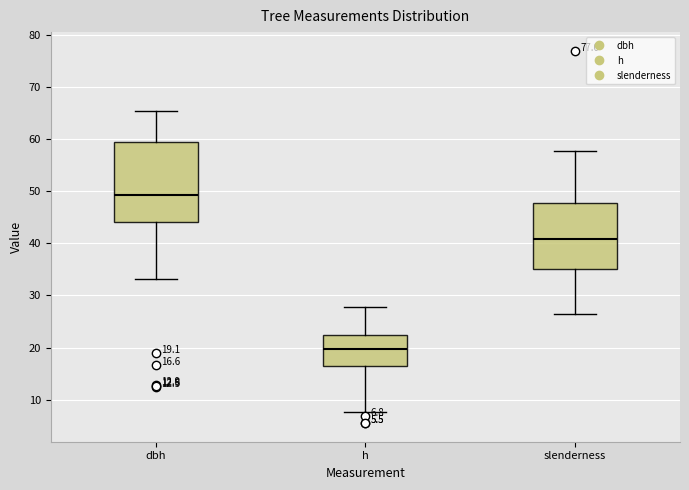

Comparing the boxes themselves (not the whiskers), which one is the tallest?

dbh